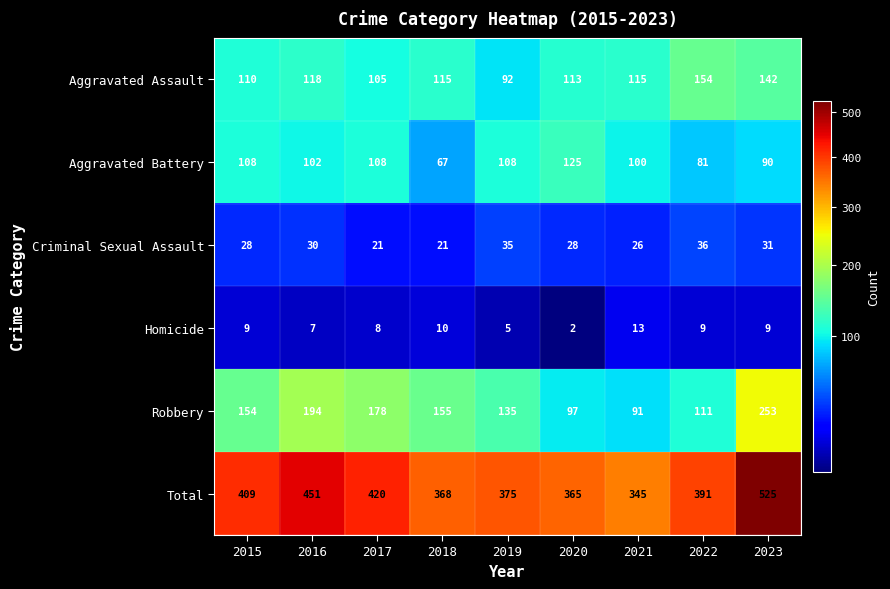

What is the total value across all series at 2016?

902